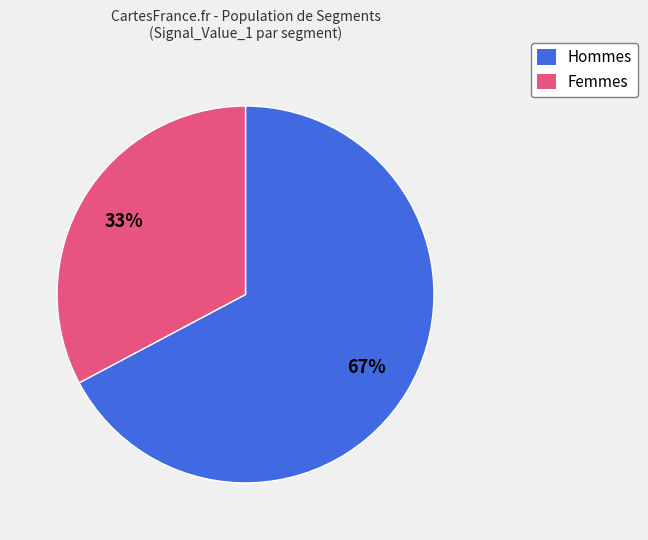

Is there a majority slice in this chart?

Yes